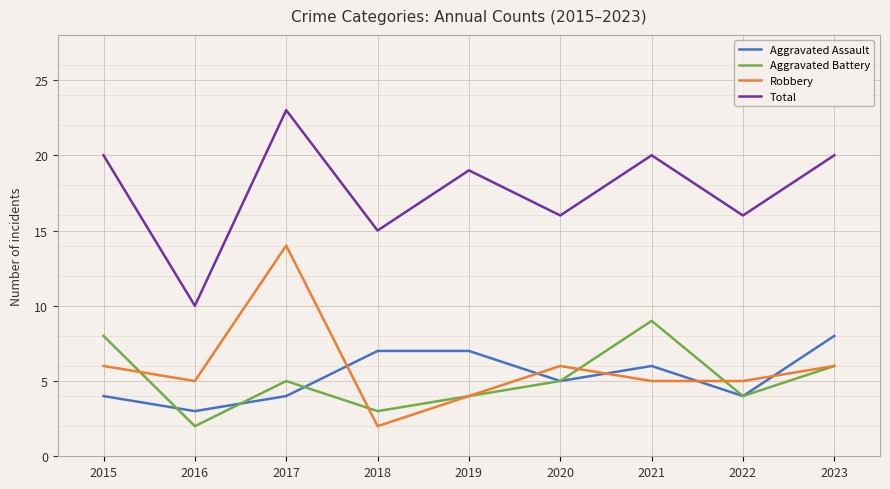

Is it true that Aggravated Assault equals 3 at 2018?

False